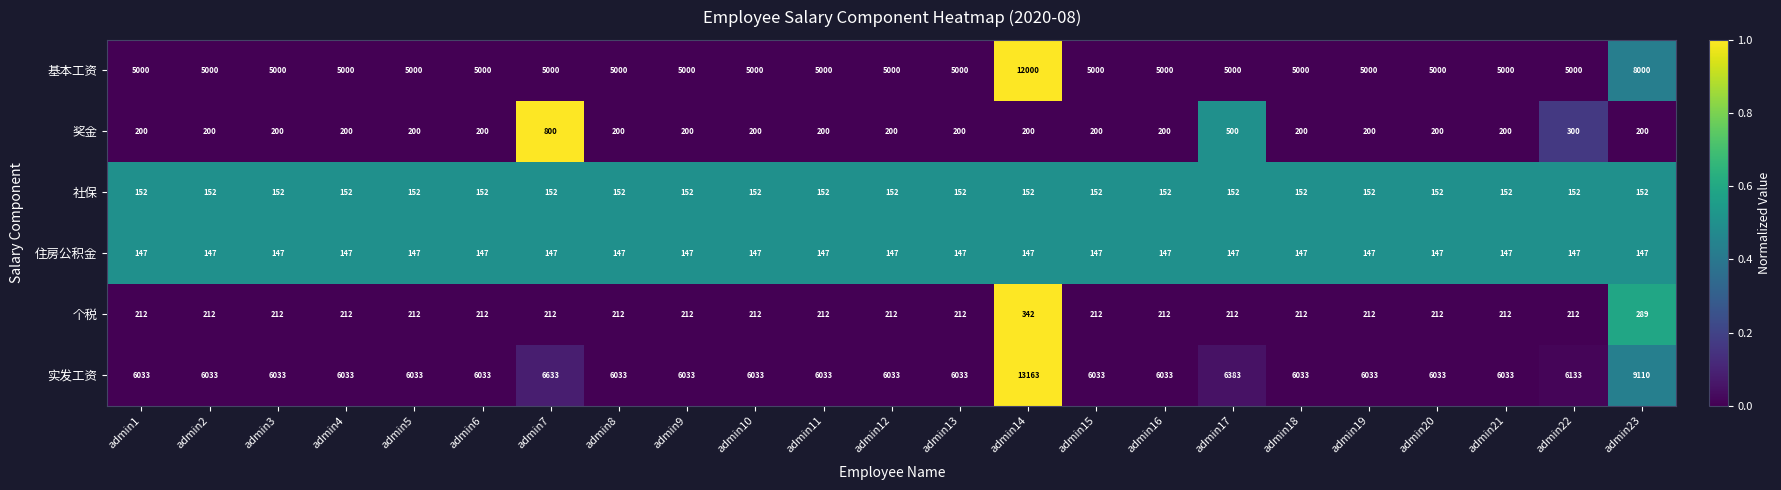

What is the spread (max minus min) of values at admin20?

5886